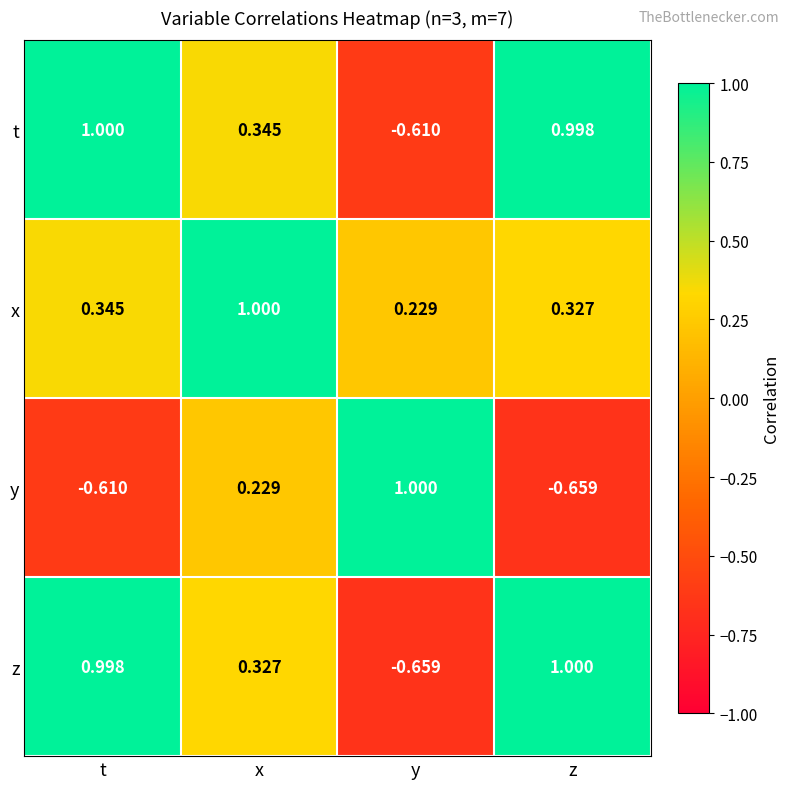

At which label is y closest to 0?

x